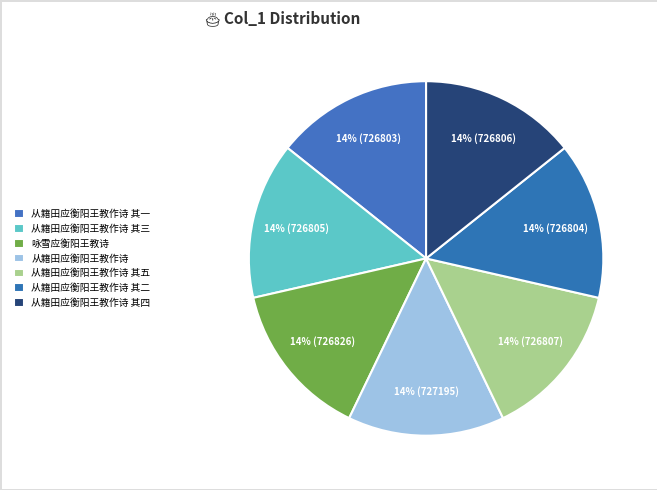

How many segments does this pie chart have?

7